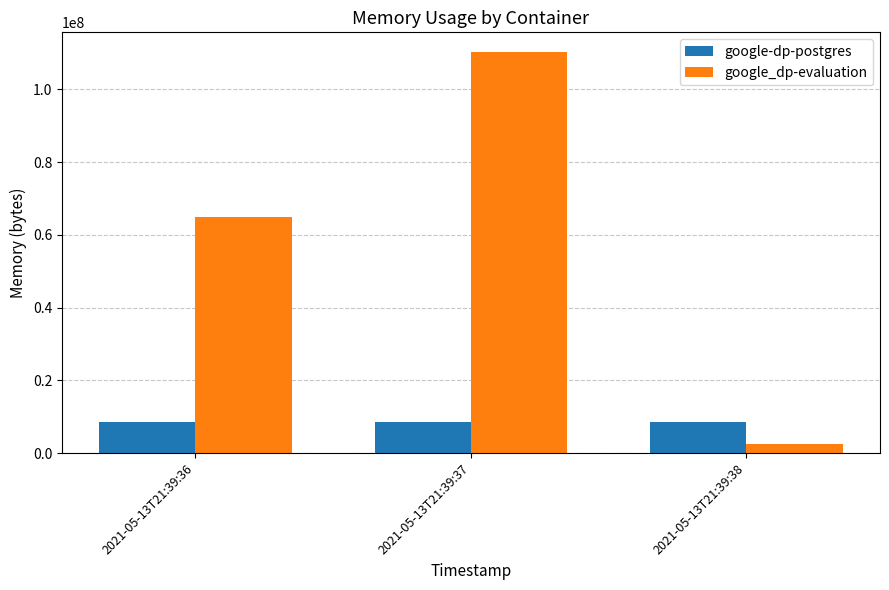

What is the total value across all series at 2021-05-13T21:39:38?

10956800